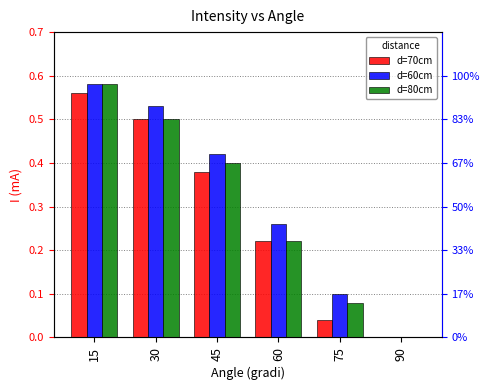

Reading right to left, transcribe all the data shown in this chart.

d=70cm: 90=0.0	75=0.0	60=0.2	45=0.4	30=0.5	15=0.6
d=60cm: 90=0.0	75=0.1	60=0.3	45=0.4	30=0.5	15=0.6
d=80cm: 90=0.0	75=0.1	60=0.2	45=0.4	30=0.5	15=0.6